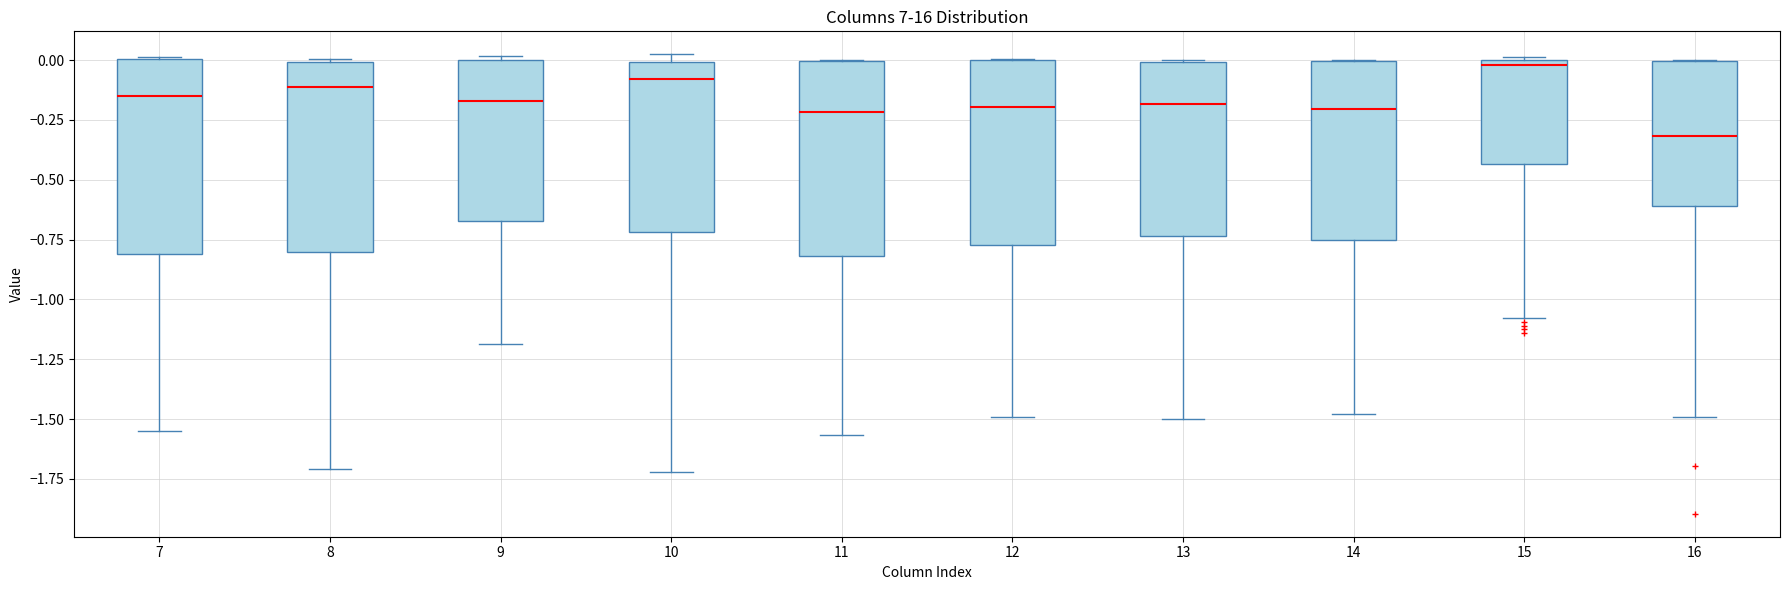

Where is the upper edge of the box at x = 10 on the y-axis? The values are not printed on the chart, so give them approximately, as read against the axis.

0.00